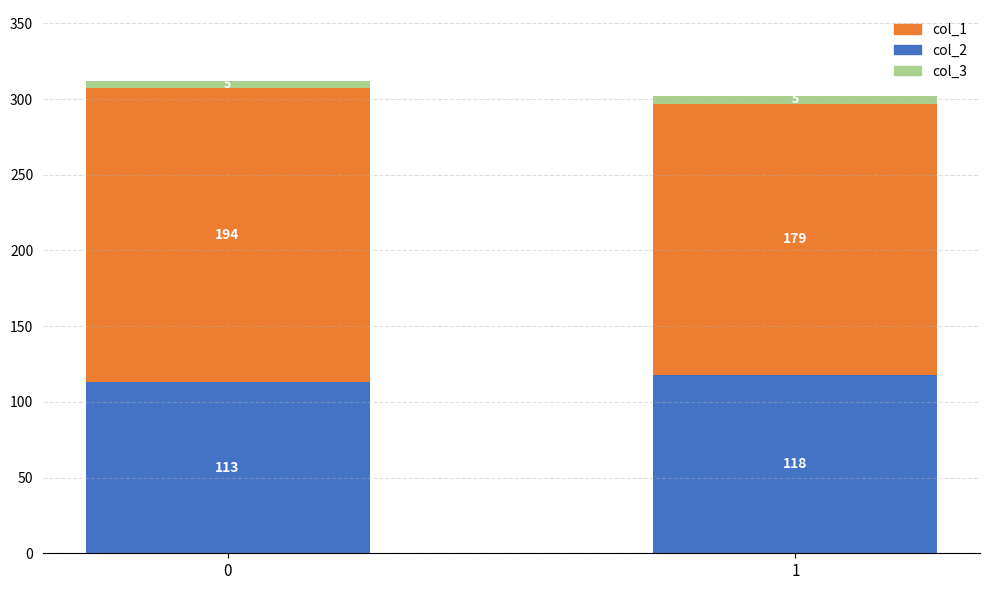

Read the col_2 value at 1.

118